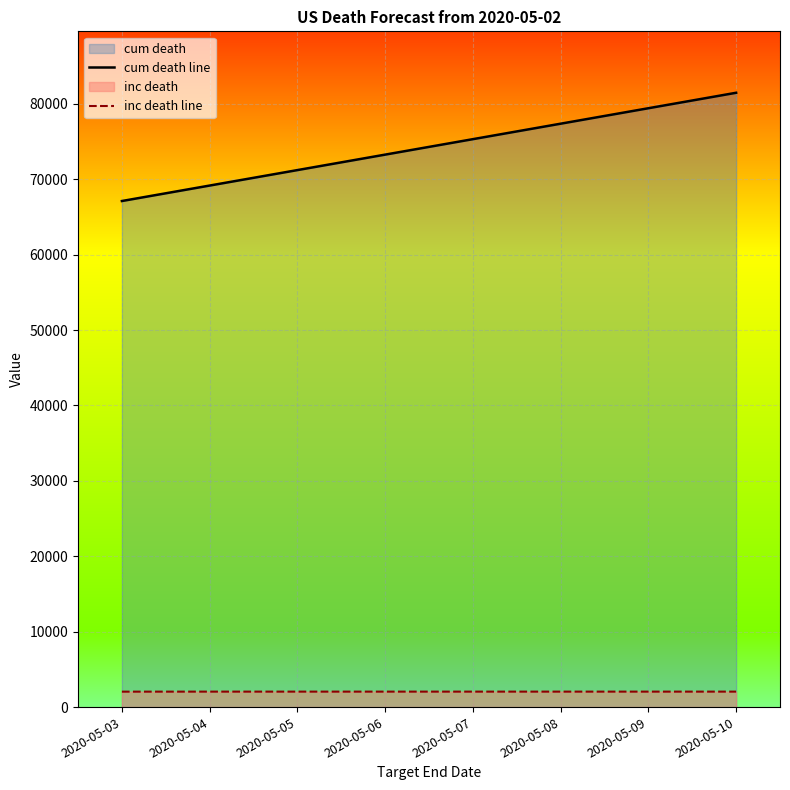

Reading left to right, list all the values displayed in this chart.

cum death line: 67115	69166	71217	73268	75319	77370	79421	81472
inc death line: 2047	2051	2051	2051	2051	2051	2051	2051